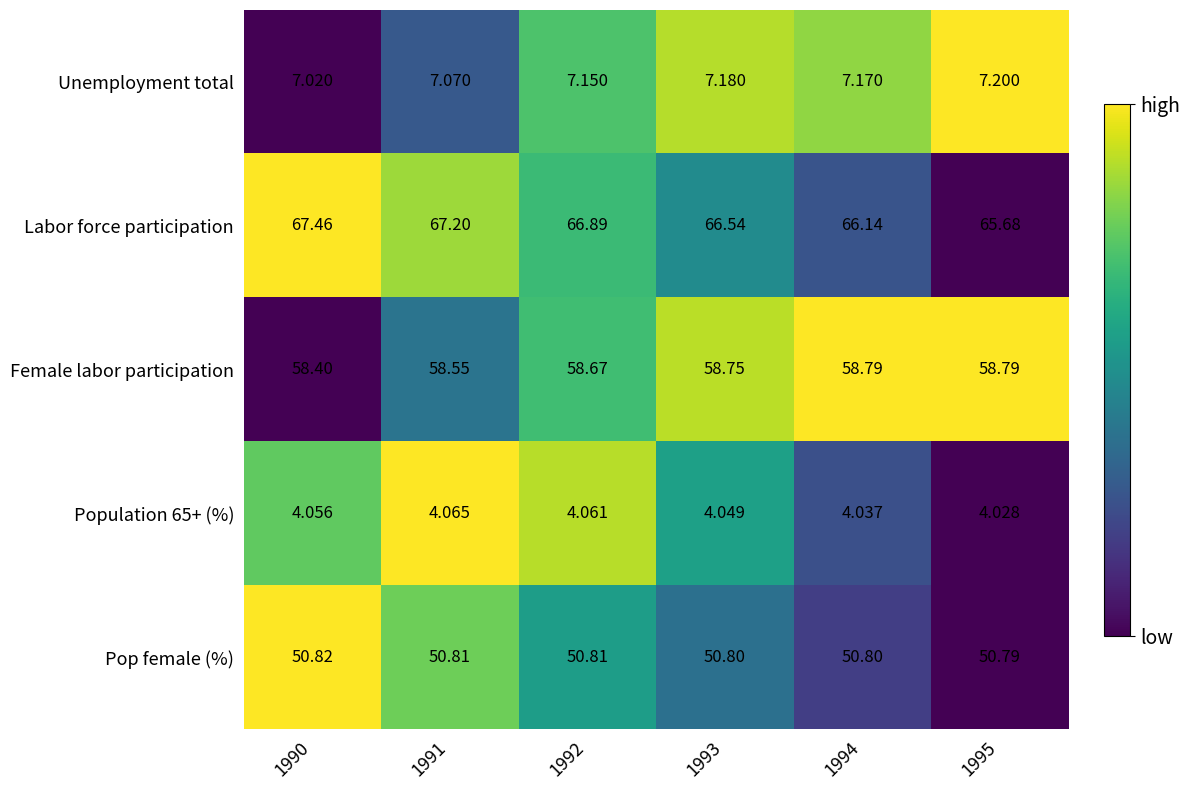

Which series has the widest spread of values?

Labor force participation